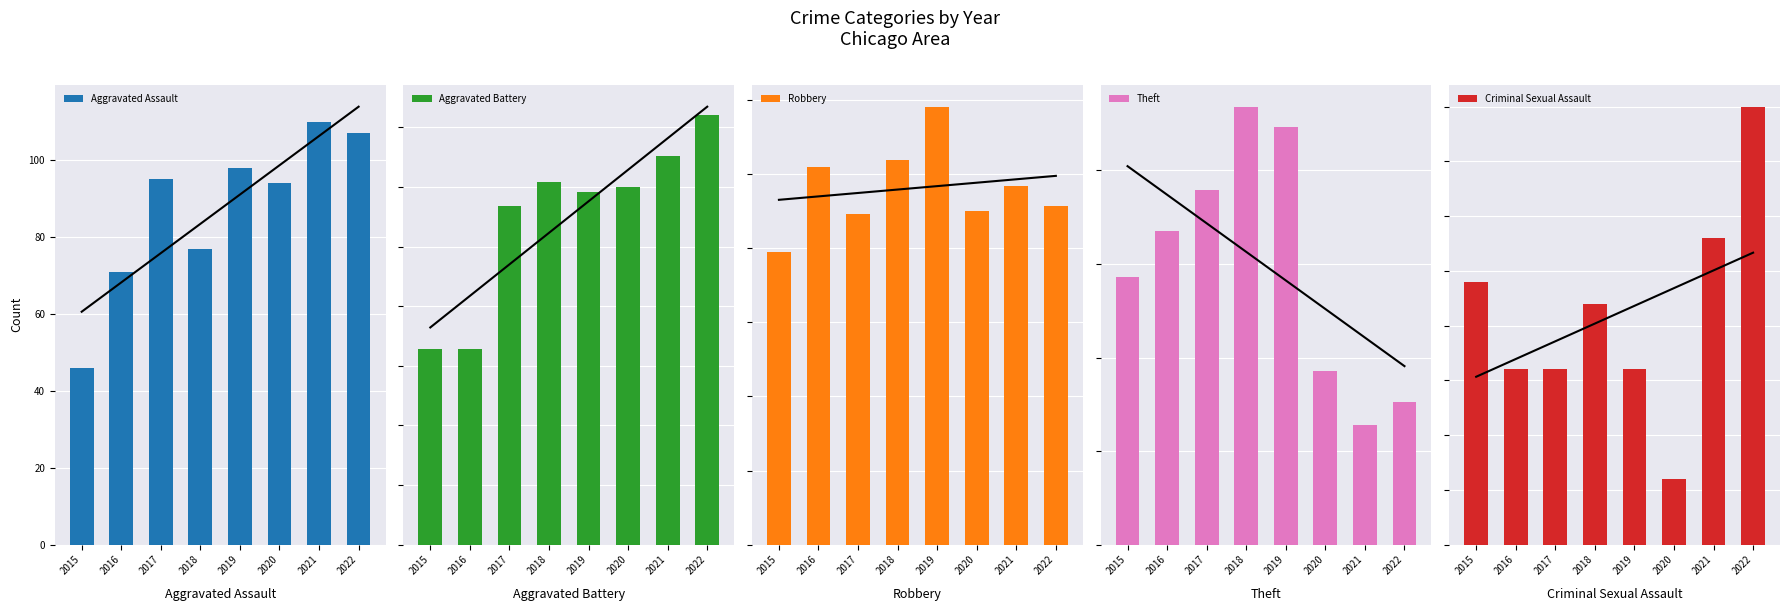

What is the difference between the maximum and second lowest values in the Aggravated Battery series?

98